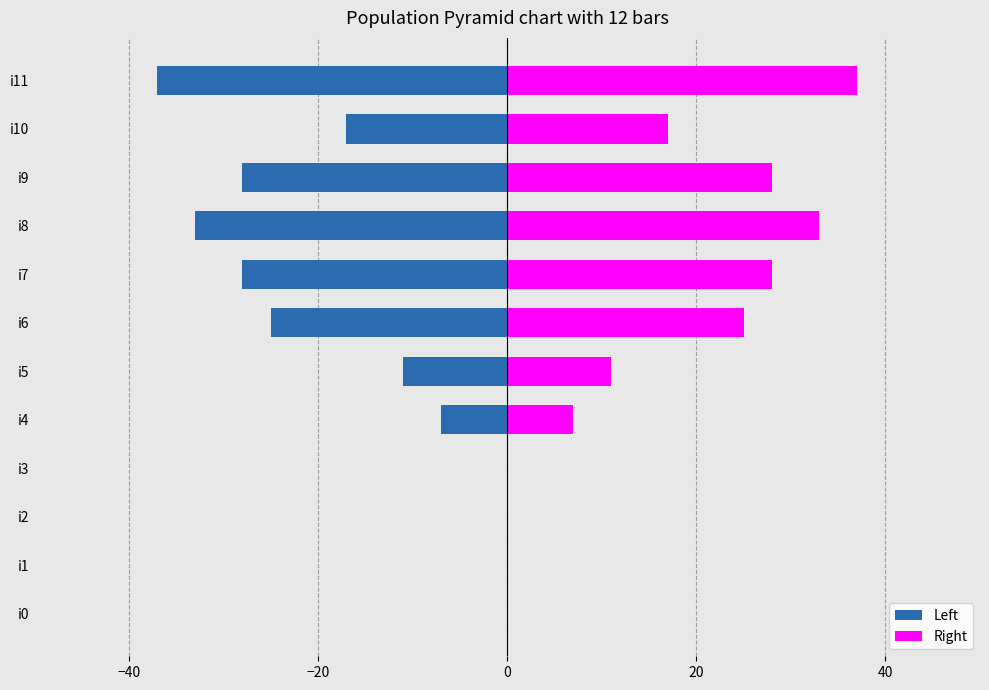

What is the approximate value of Right at i7?

28